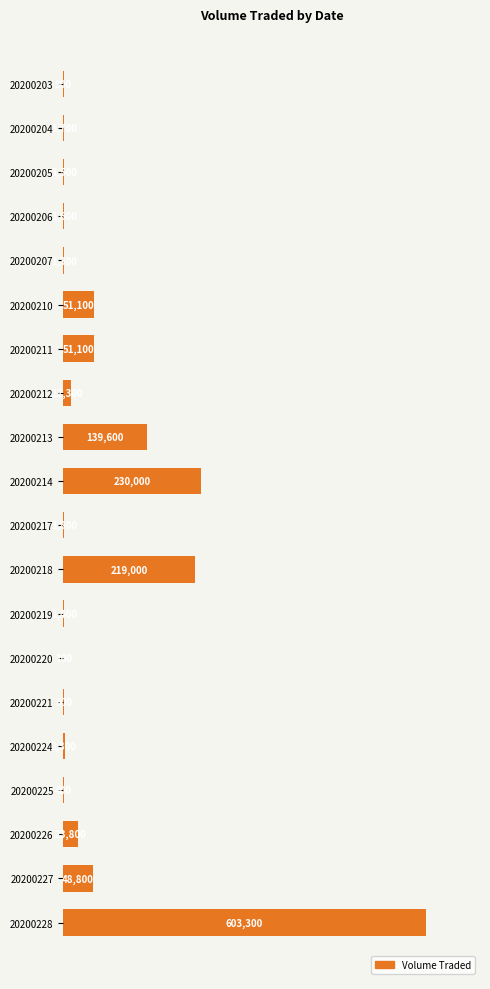

What value does the data have at 20200206?

1600